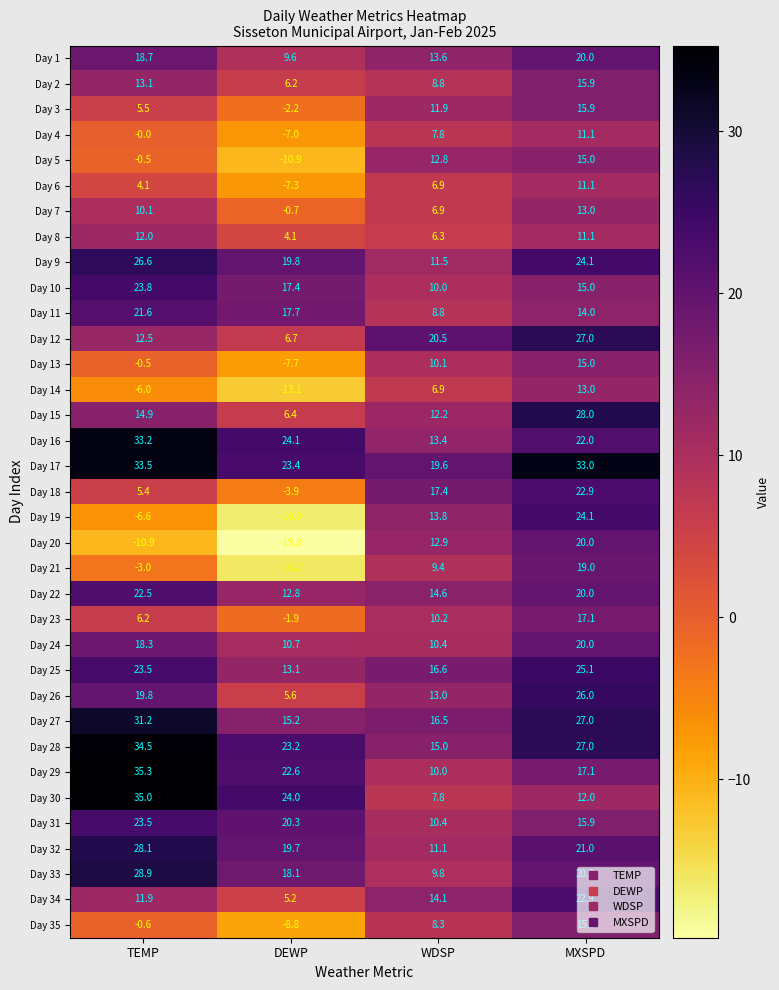

At which label does Day 14 reach its peak?

MXSPD